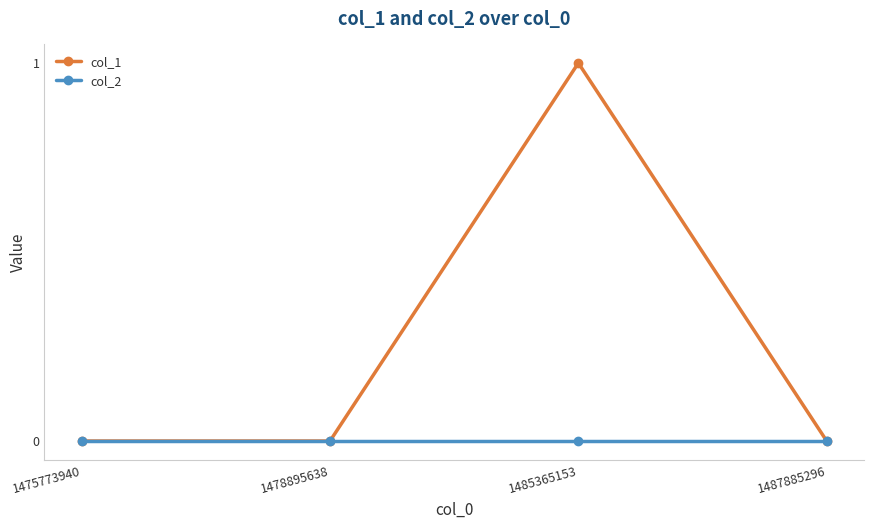

Reading left to right, transcribe all the data shown in this chart.

col_1: 1475773940=0	1478895638=0	1485365153=1	1487885296=0
col_2: 1475773940=0	1478895638=0	1485365153=0	1487885296=0